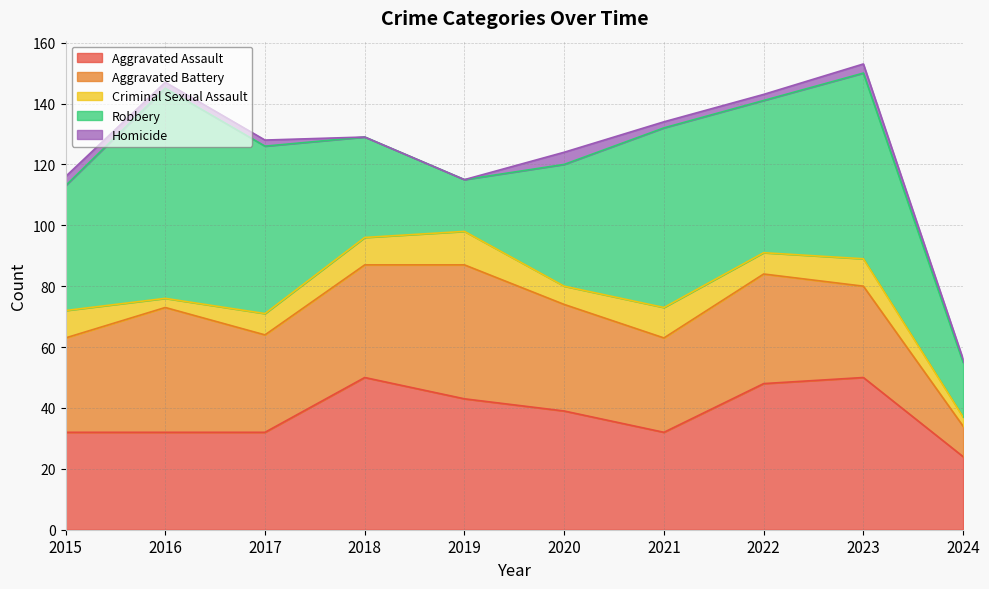

How many series are shown in this chart?

5